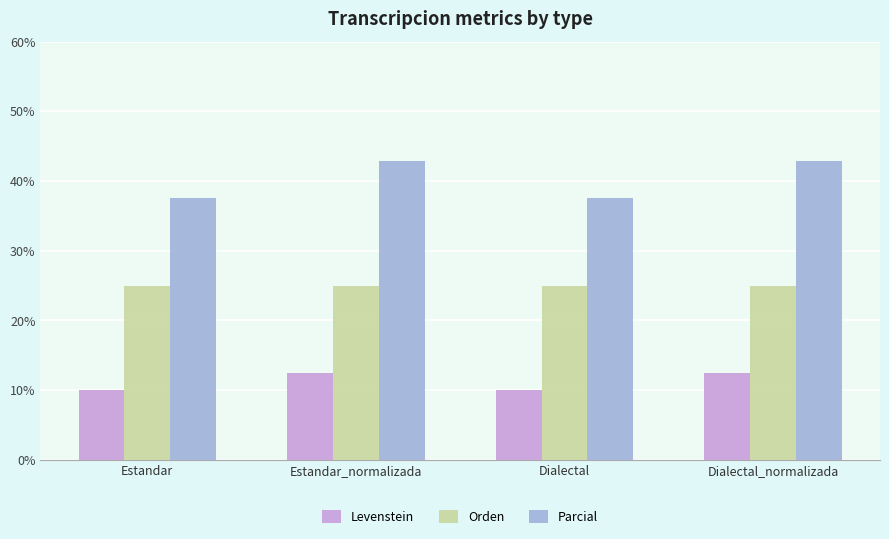

At which label does Levenstein first exceed 12?

Estandar_normalizada